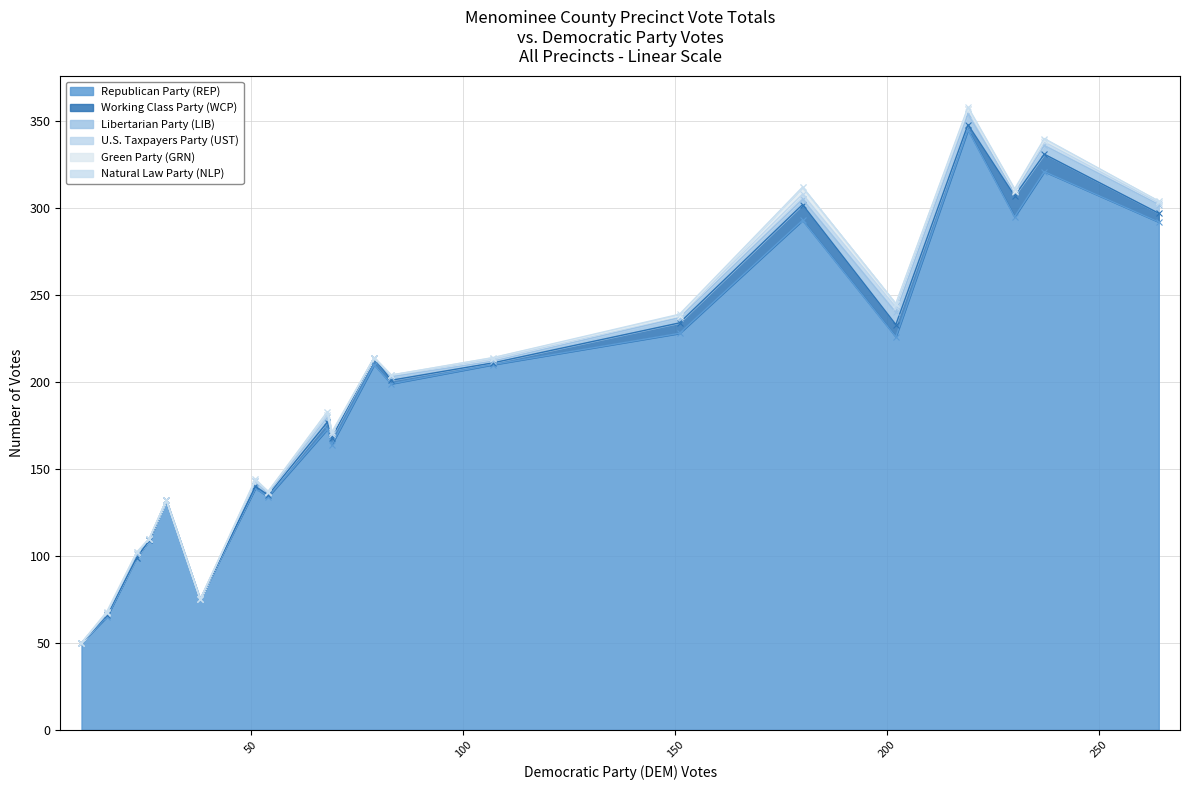

What is the lowest value of the Republican Party (REP) series?

50